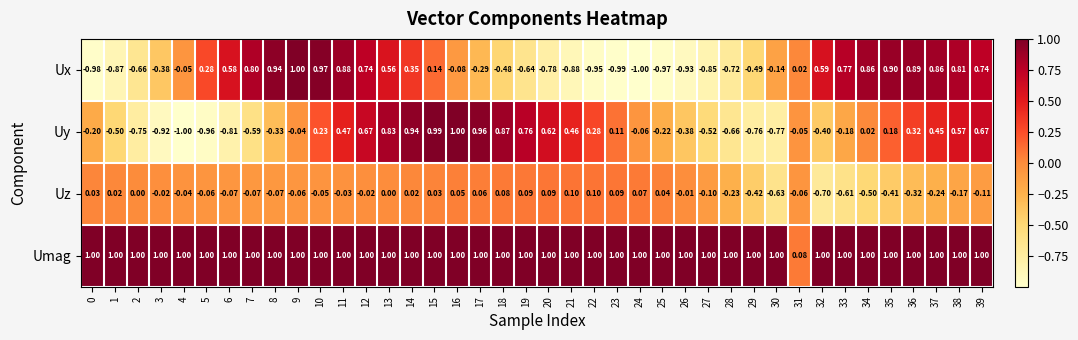

Rank the series at 22 from highest to lowest value.

Umag, Uy, Uz, Ux